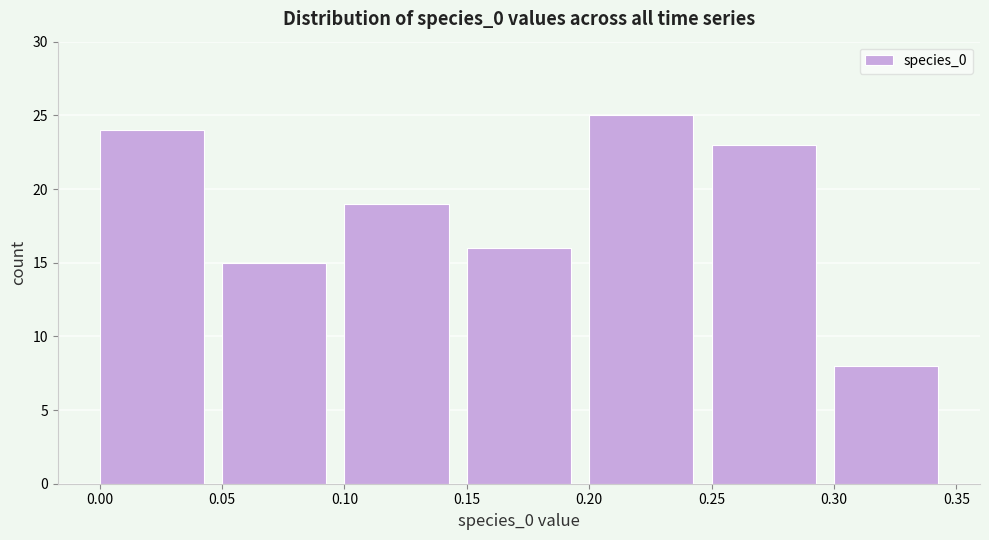

Reading left to right, list every bar in this chart as the range it spans on the x-axis followed by its height. The values are not printed on the chart, so give them approximately, as read against the axis.

0.00 to 0.05: 24
0.05 to 0.10: 15
0.10 to 0.15: 19
0.15 to 0.20: 16
0.20 to 0.25: 25
0.25 to 0.30: 23
0.30 to 0.35: 8